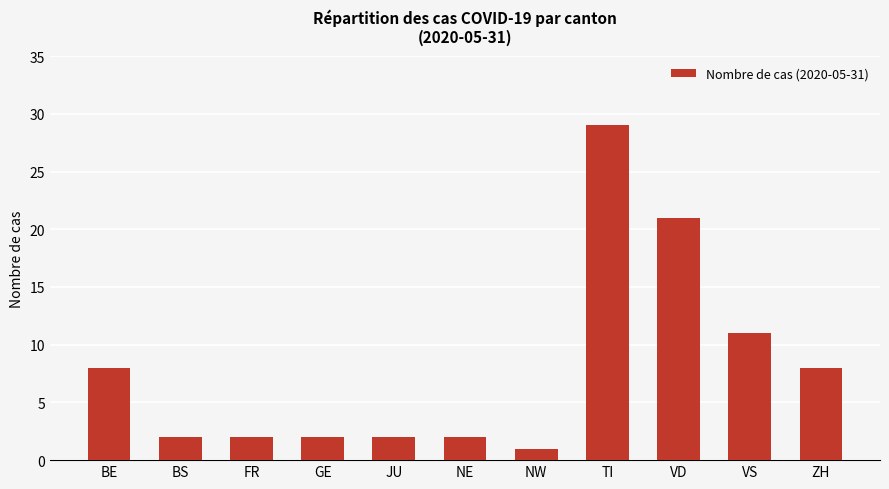

Reading right to left, list all the values displayed in this chart.

8	11	21	29	1	2	2	2	2	2	8